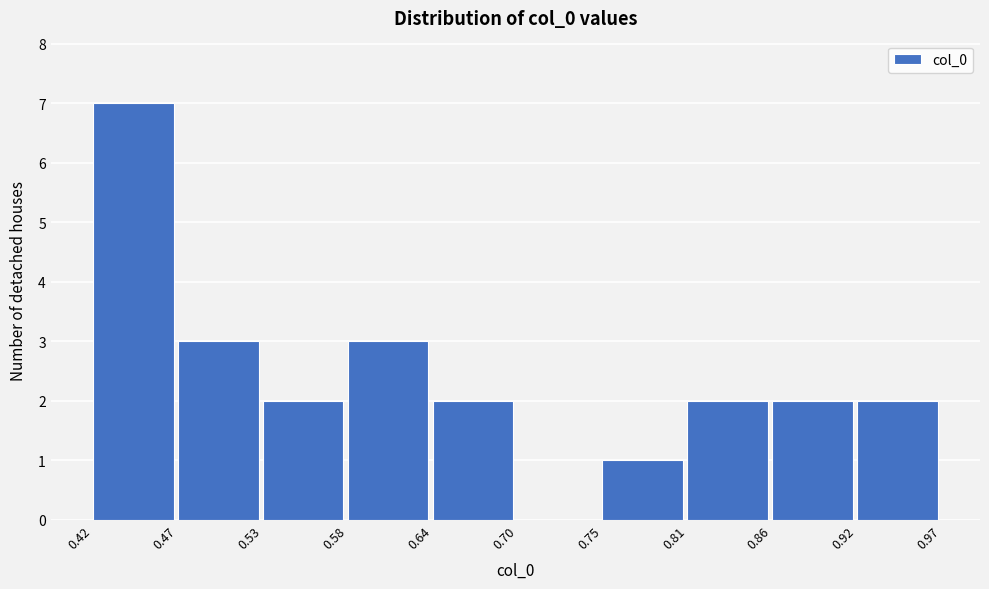

Reading left to right, list every bar in this chart as the range it spans on the x-axis followed by its height. The values are not printed on the chart, so give them approximately, as read against the axis.

0.42 to 0.47: 7
0.47 to 0.53: 3
0.53 to 0.58: 2
0.58 to 0.64: 3
0.64 to 0.70: 2
0.70 to 0.75: 0
0.75 to 0.81: 1
0.81 to 0.86: 2
0.86 to 0.92: 2
0.92 to 0.97: 2